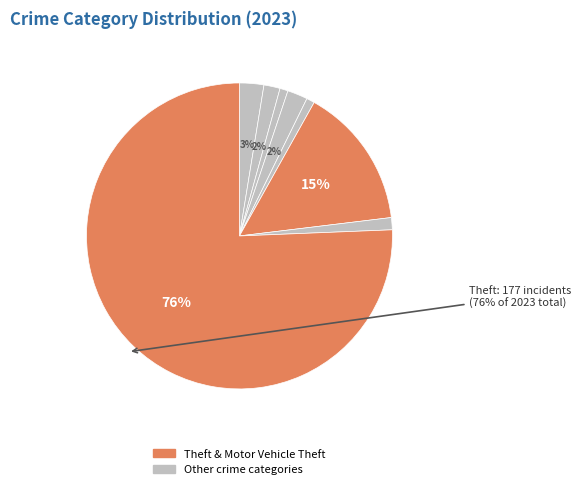

How many slices are in this pie chart?

8